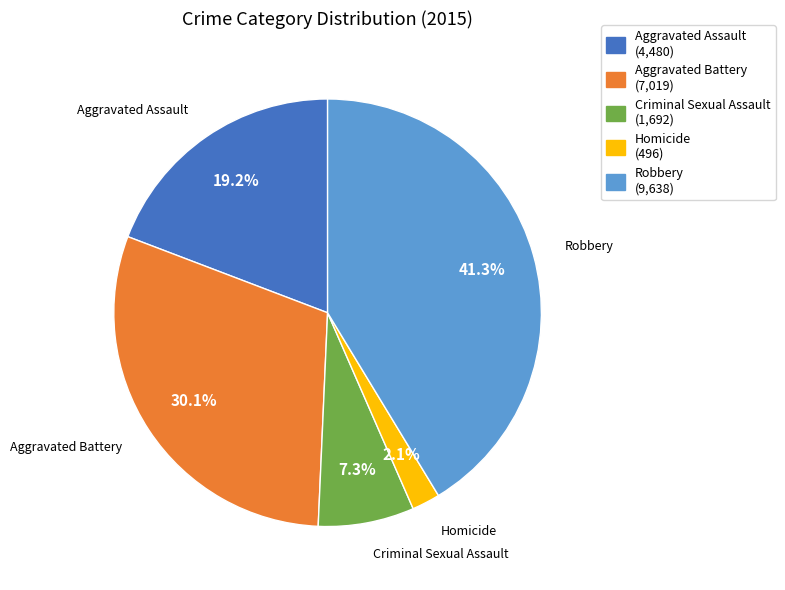

To the nearest percent, what is the difference between the Criminal Sexual Assault and Robbery slice percentages?

34%